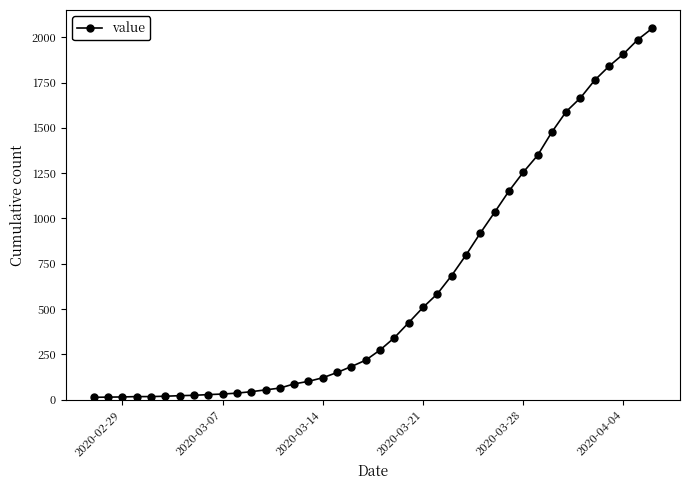

What is the greatest value displayed?

2049